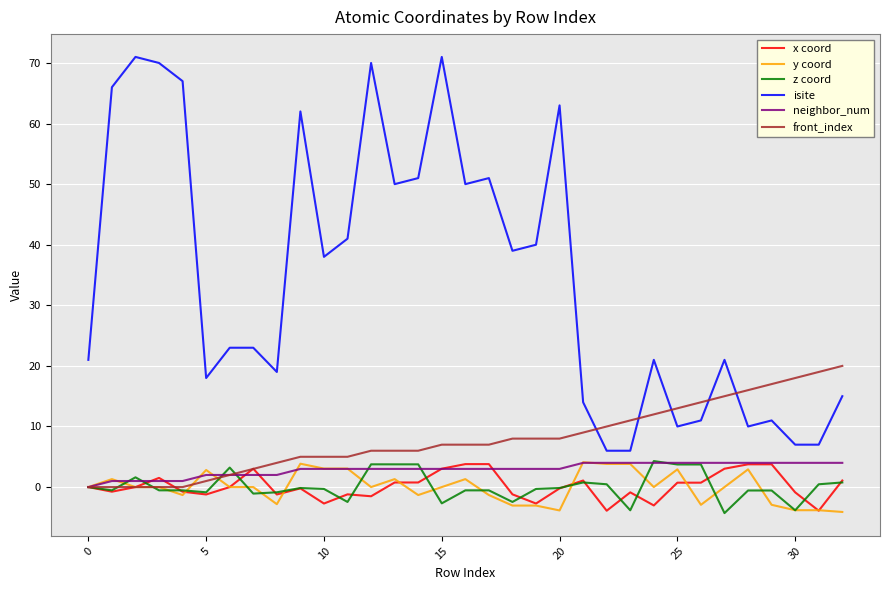

What is the highest value of the front_index series?

20.0